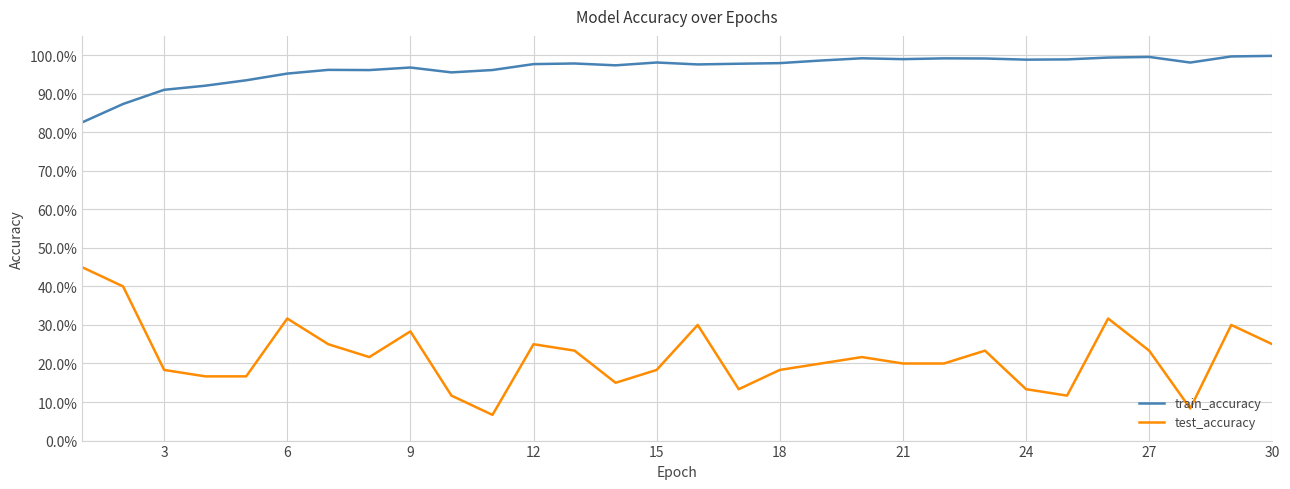

What are all the series names shown in the legend?

train_accuracy, test_accuracy